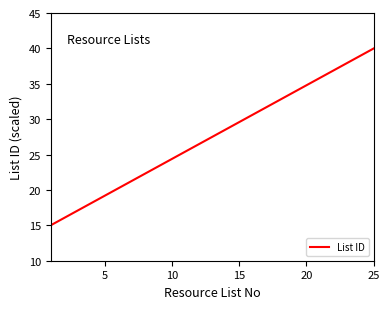

What is the average value?

27.5